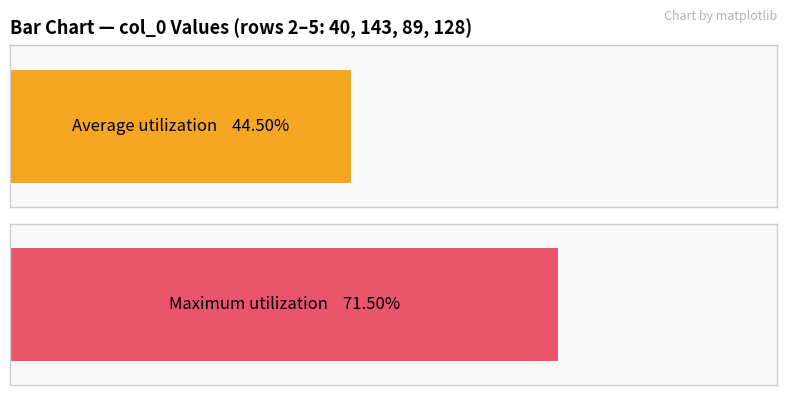

Which series has the largest range (max minus min)?

col_0